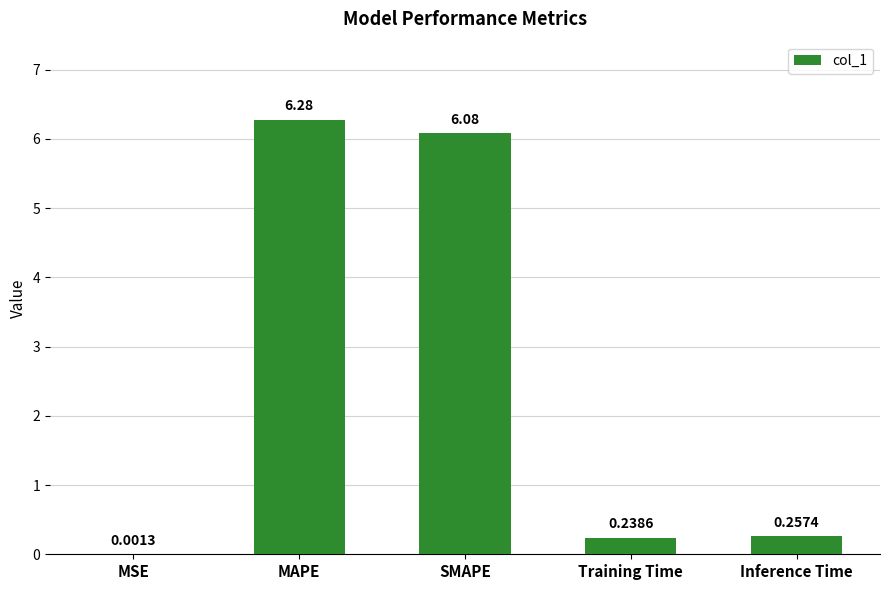

What is the difference between the values at SMAPE and Training Time?

5.8